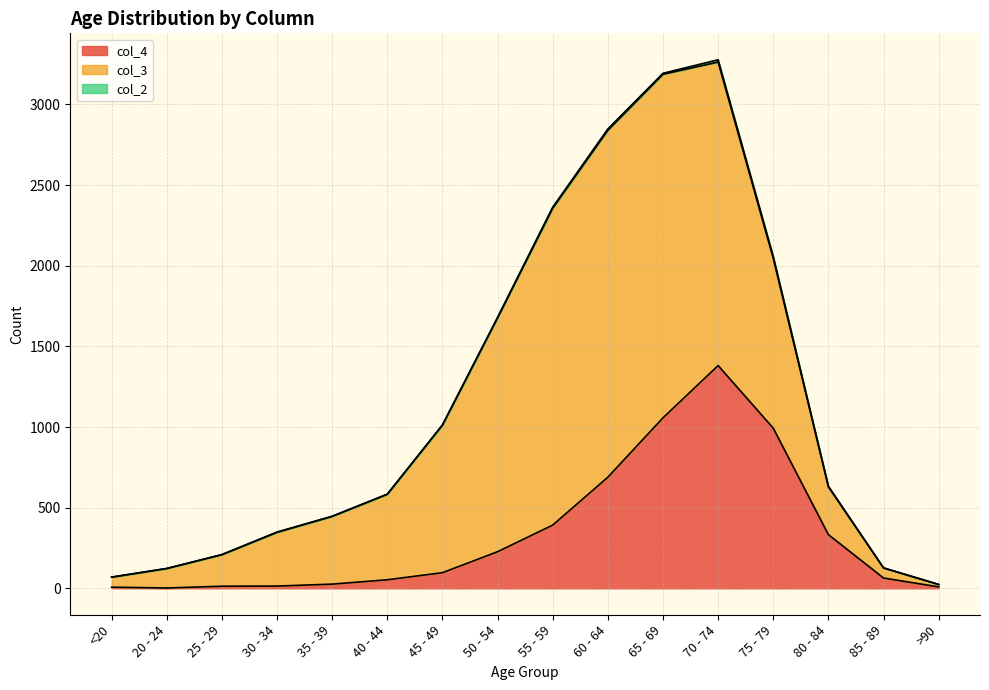

Where is the first local minimum for col_2?

65 - 69